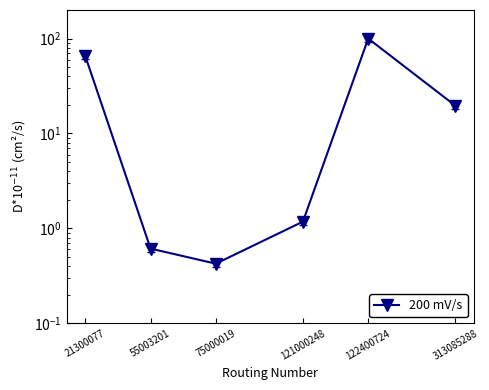

How many interior local valleys (lower than both neighbors) does the data have?

1